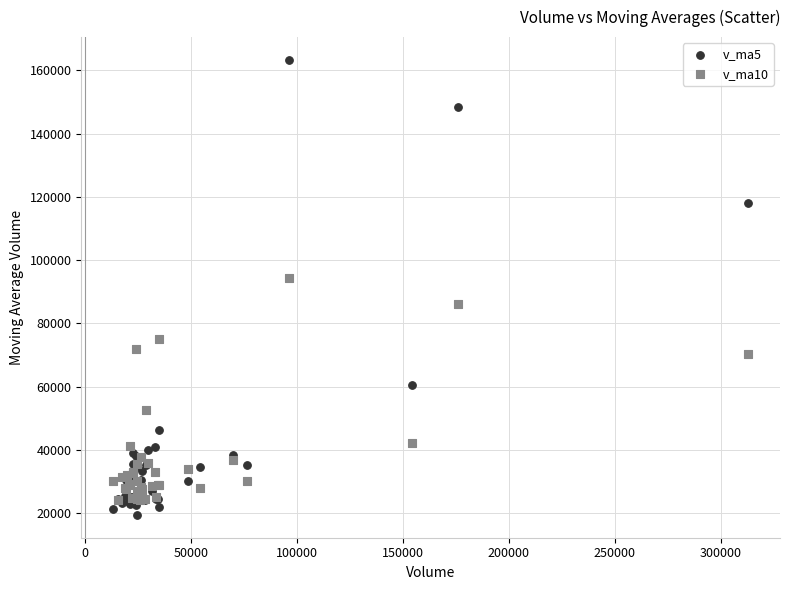

In the v_ma5 series, what Y value is closest to 91383?

118152.7